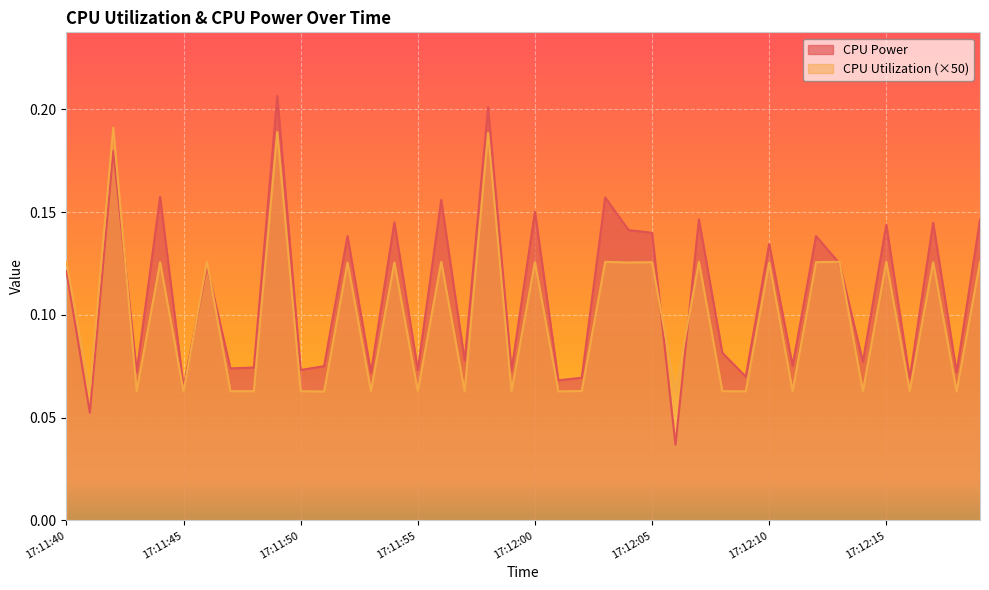

How many intersections are there between CPU Utilization and CPU Power?

7